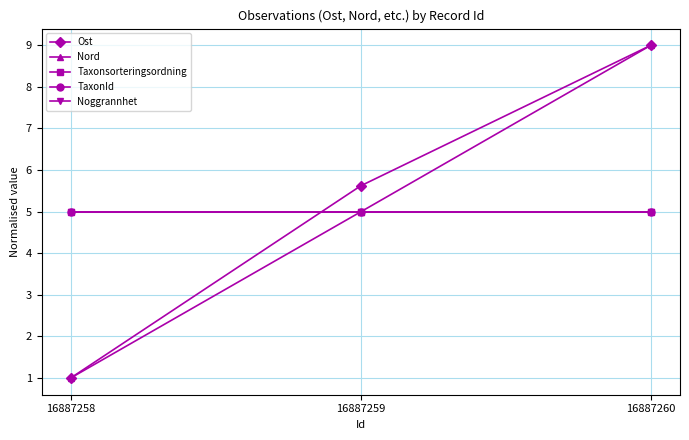

At how many categories does at least one series exceed 4?

3